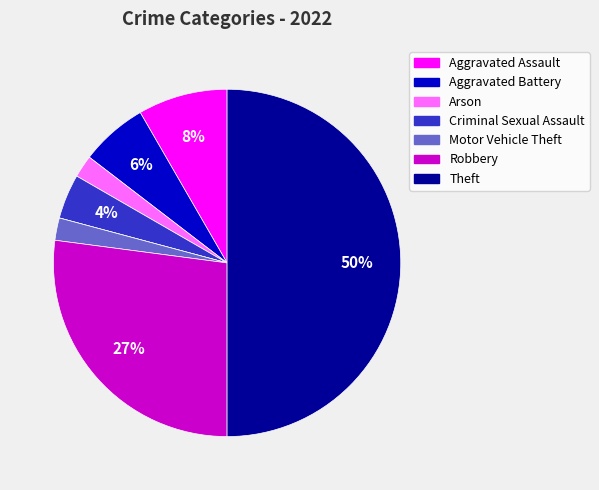

To the nearest percent, what is the average slice percentage?

12%